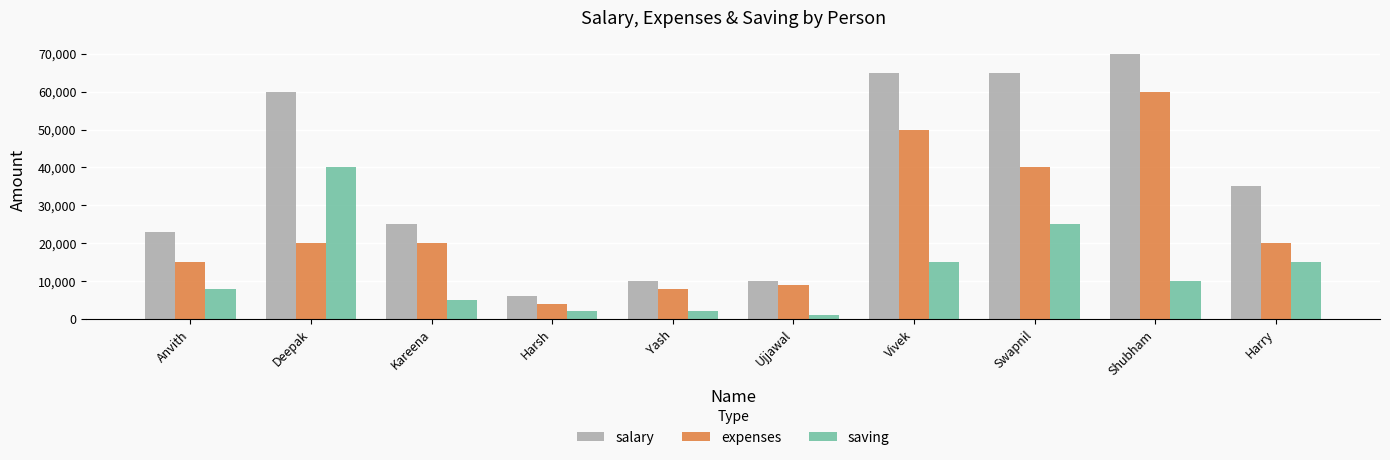

At which label does saving reach its peak?

Deepak